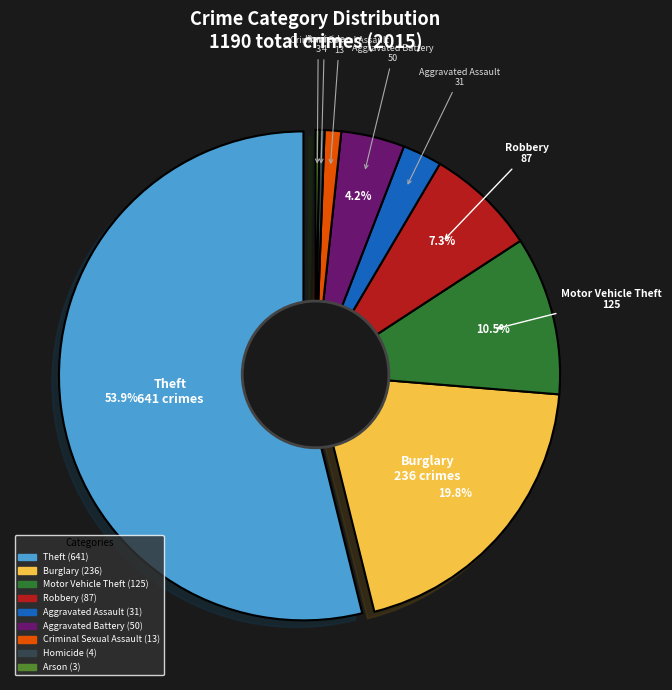

To the nearest percent, what is the average slice percentage?

11%